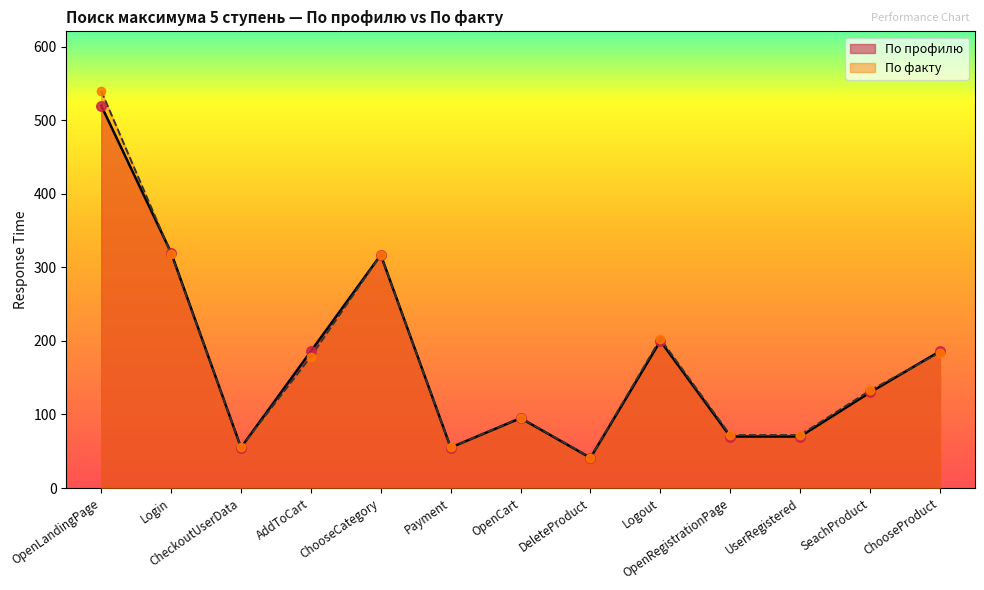

At which category is the sum across all series the highest?

OpenLandingPage